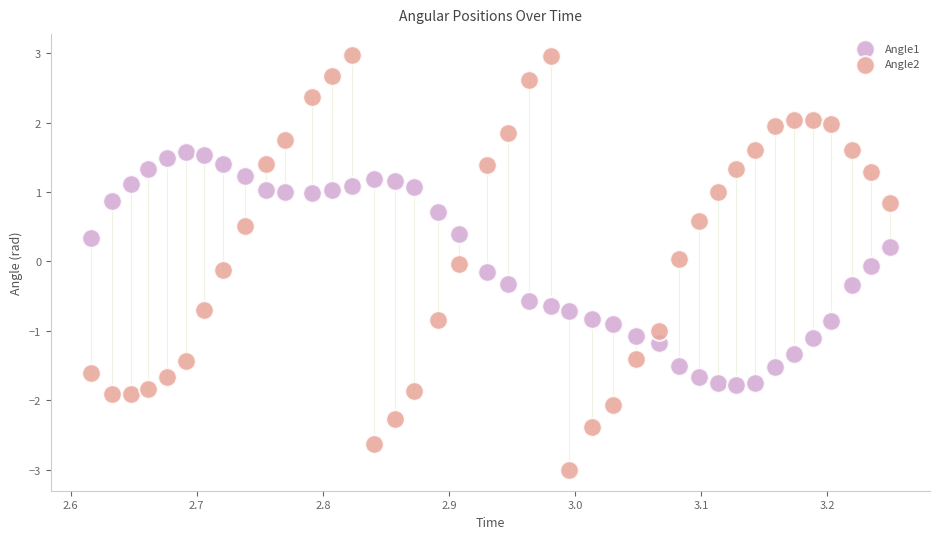

Which series has the widest spread of Y values?

Angle2